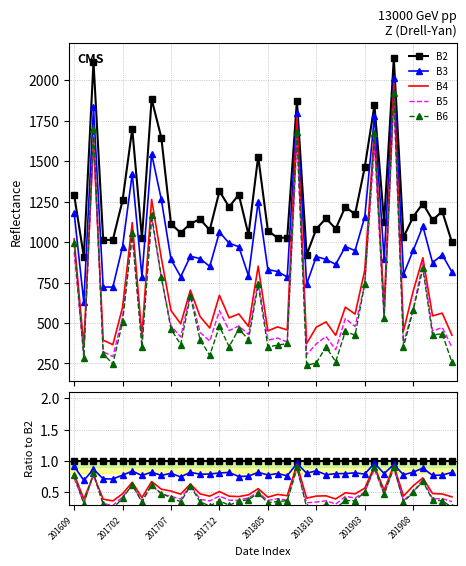

Is it true that B4 equals 0.4 at 26?

True